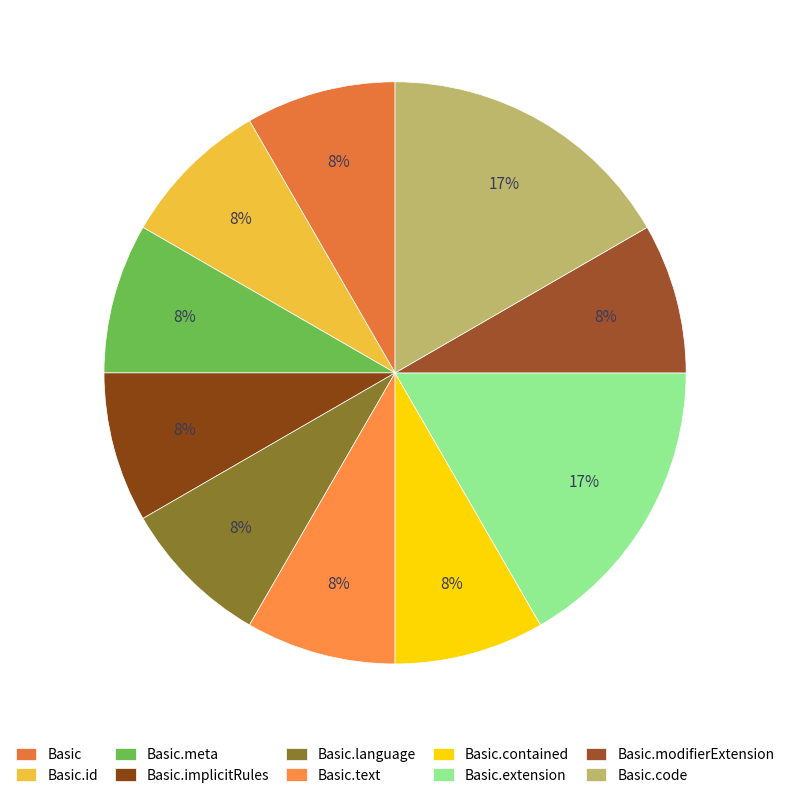

Does Basic.language represent more than half of the total?

No